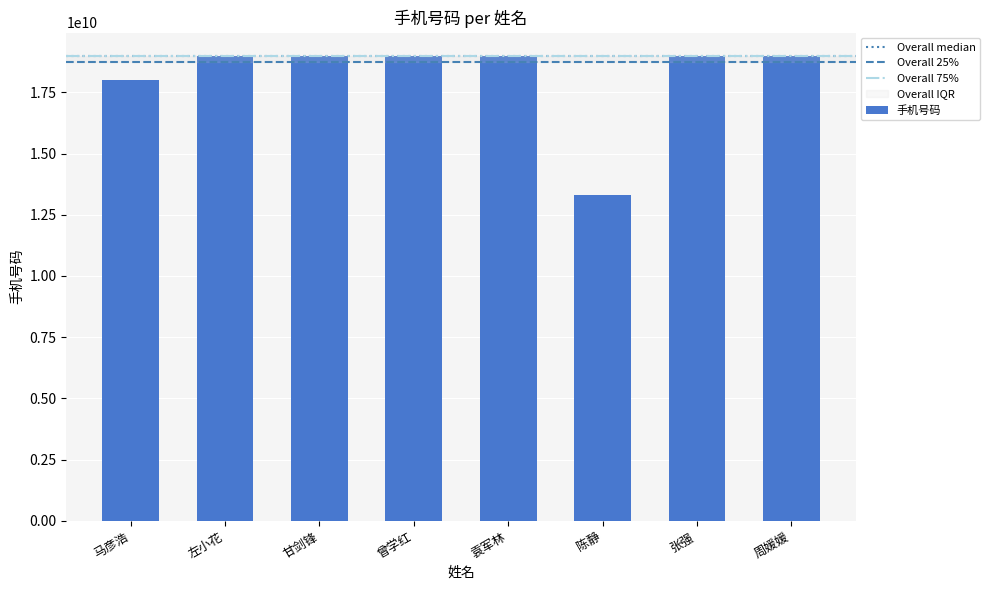

Approximately how many times larger is the value at 甘剑锋 compared to 马彦浩?

1.1